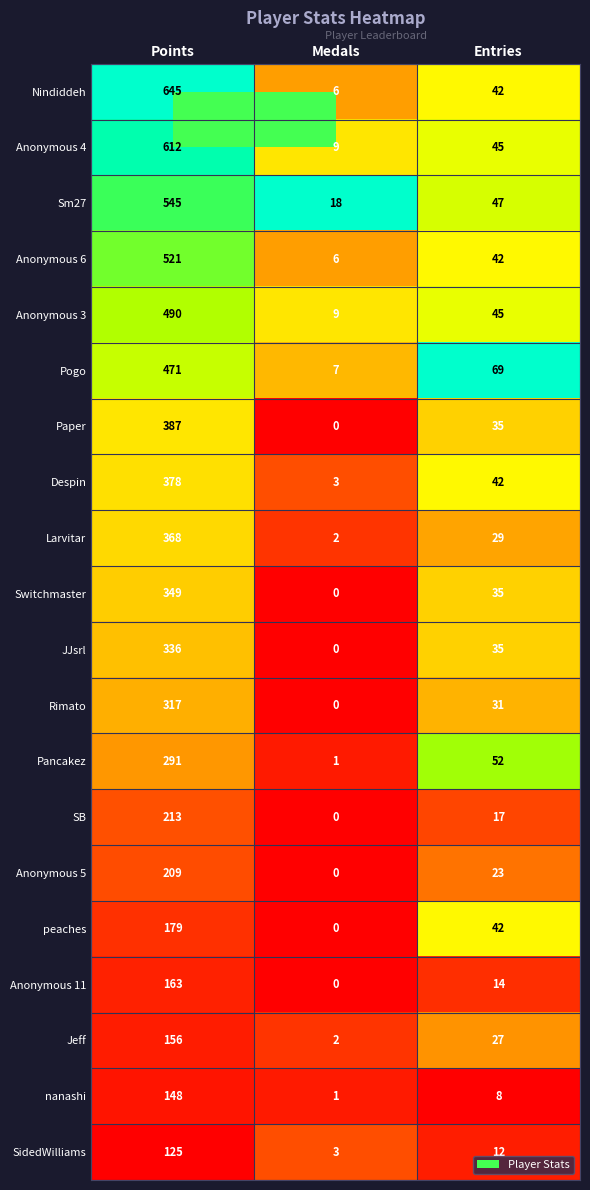

Is it true that SB equals 25 at Entries?

False